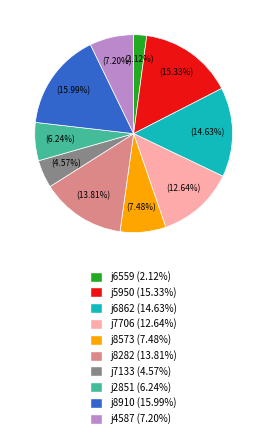

Which has a higher value, j8910 or j7133?

j8910